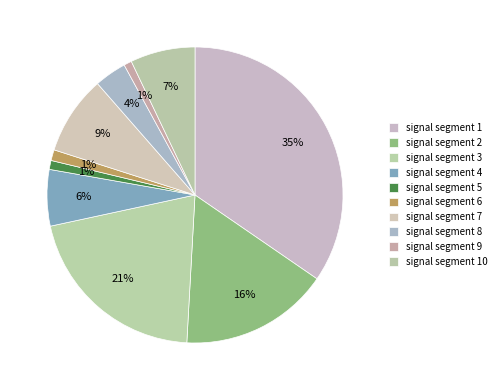

Which slice is the smallest?

signal segment 9